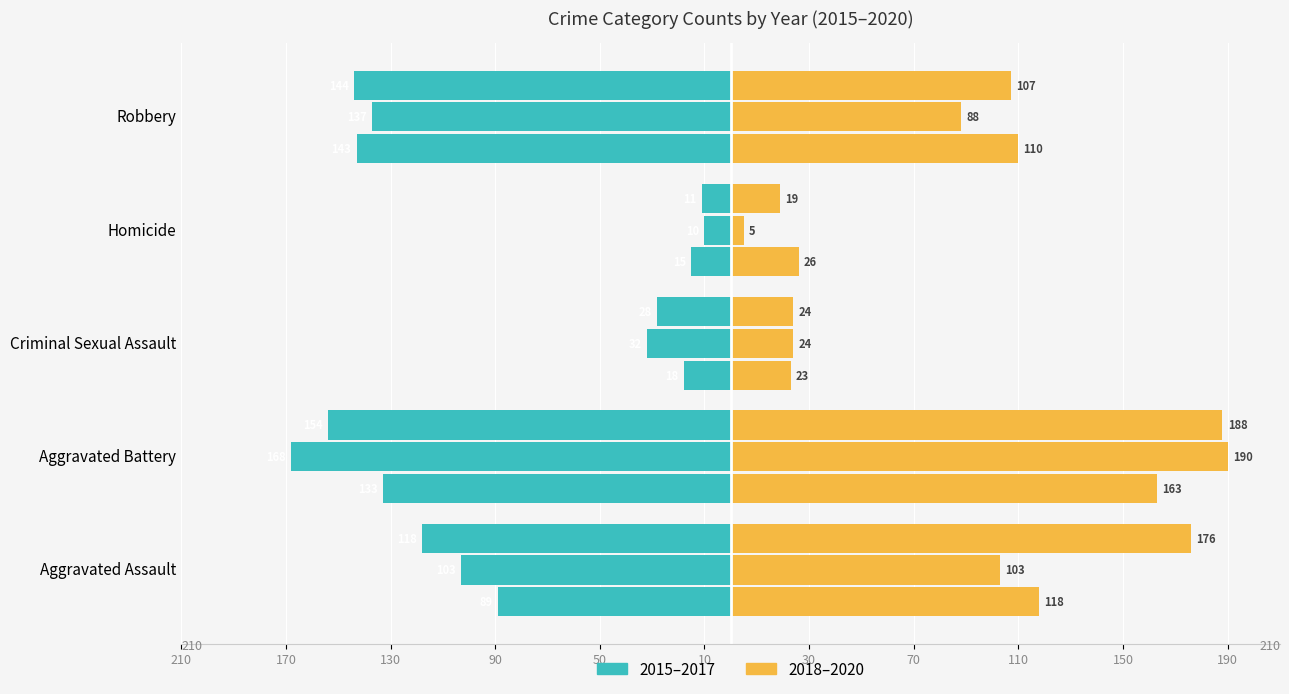

What is the label of the 4th bar from the right?

Aggravated Battery